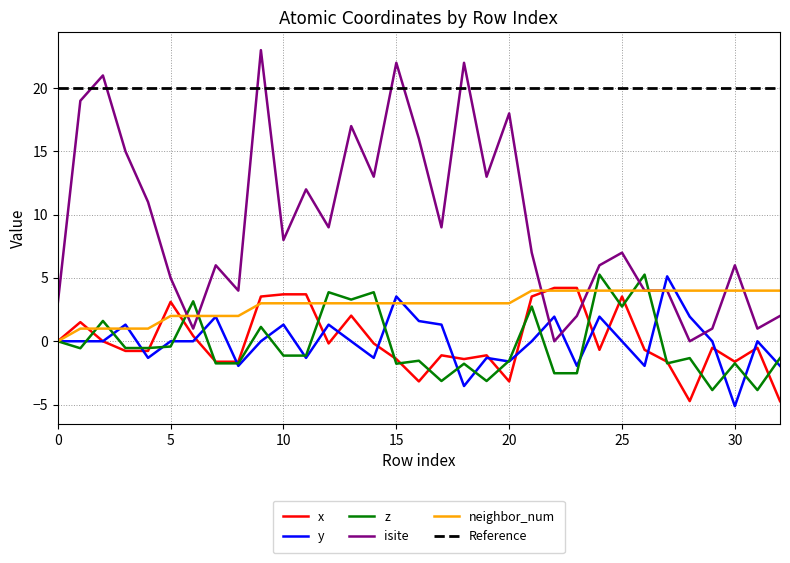

True or false: isite and y intersect in this chart.

True